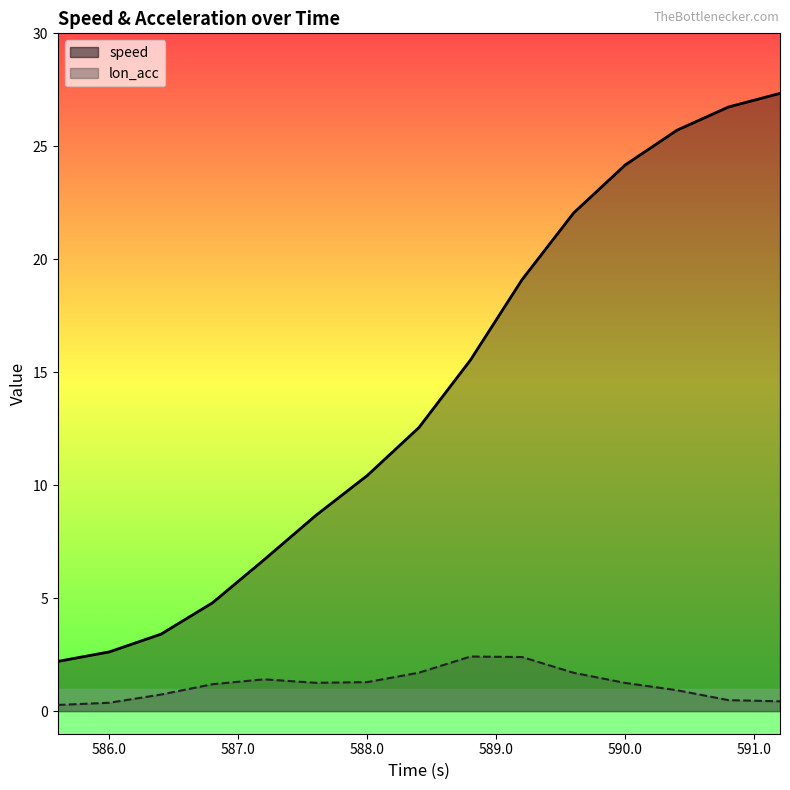

True or false: speed has more than 1 interior local peaks.

False